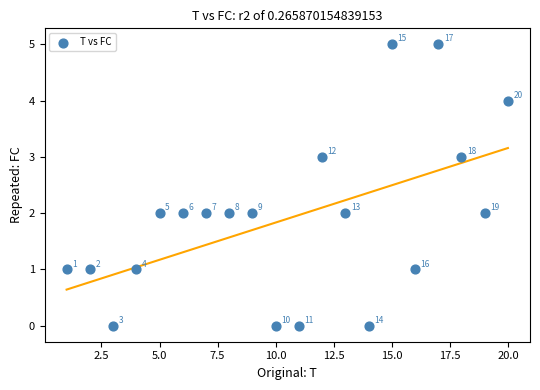

What is the range of Y values (max minus min)?

5